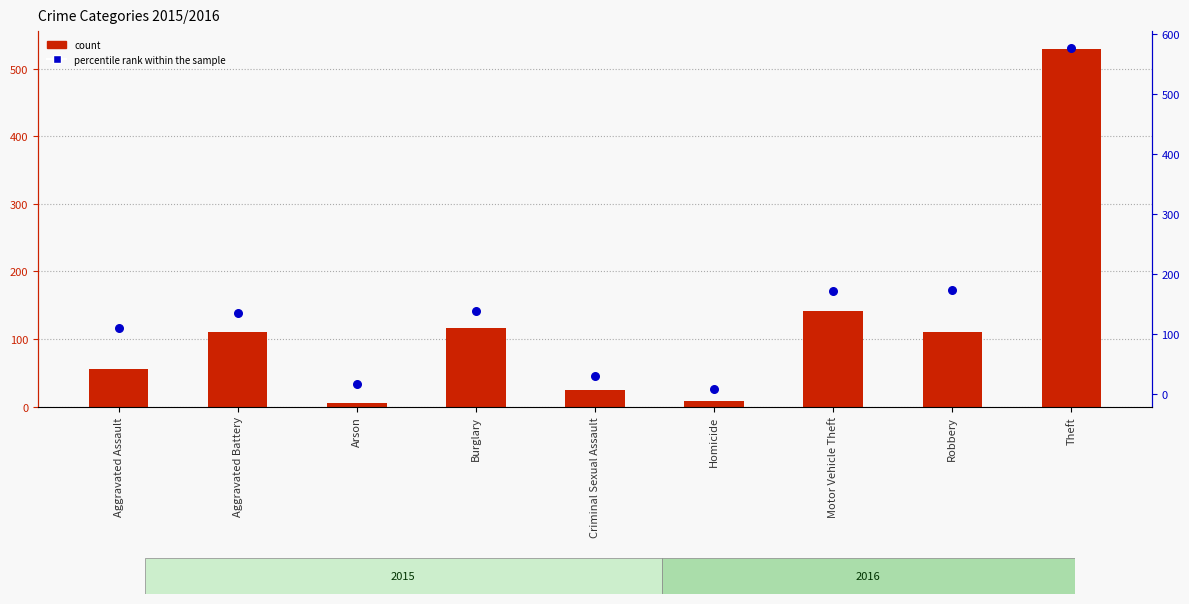

Which series has the largest Y range (max minus min)?

percentile rank within the sample